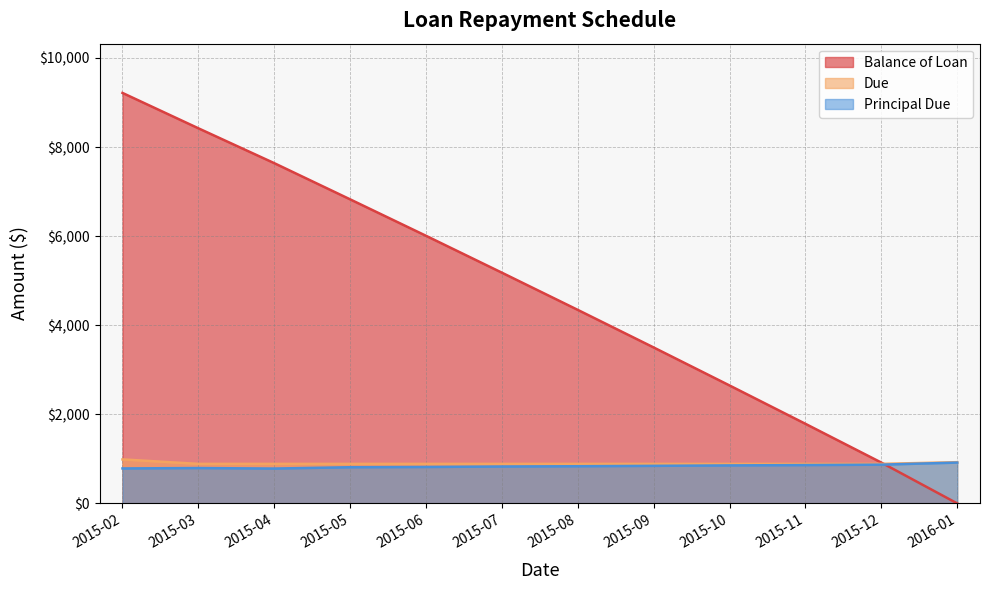

What is the sum of the Due values at 2015-04 and 2015-12?

1775.4